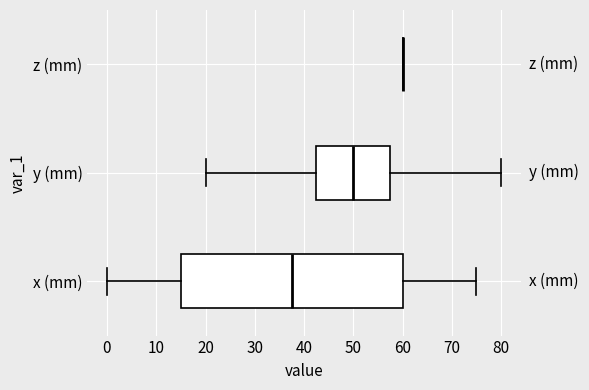

Reading bottom to top, read every box against the x-axis: the position of its median line, the range the box covers, and the ends of its whiskers. The values are not printed on the chart, so give them approximately, as read against the axis.

x (mm): median 38, box 15 to 60, whiskers 0 to 75
y (mm): median 50, box 43 to 58, whiskers 20 to 80
z (mm): box collapsed to a line at 60, whiskers 60 to 60